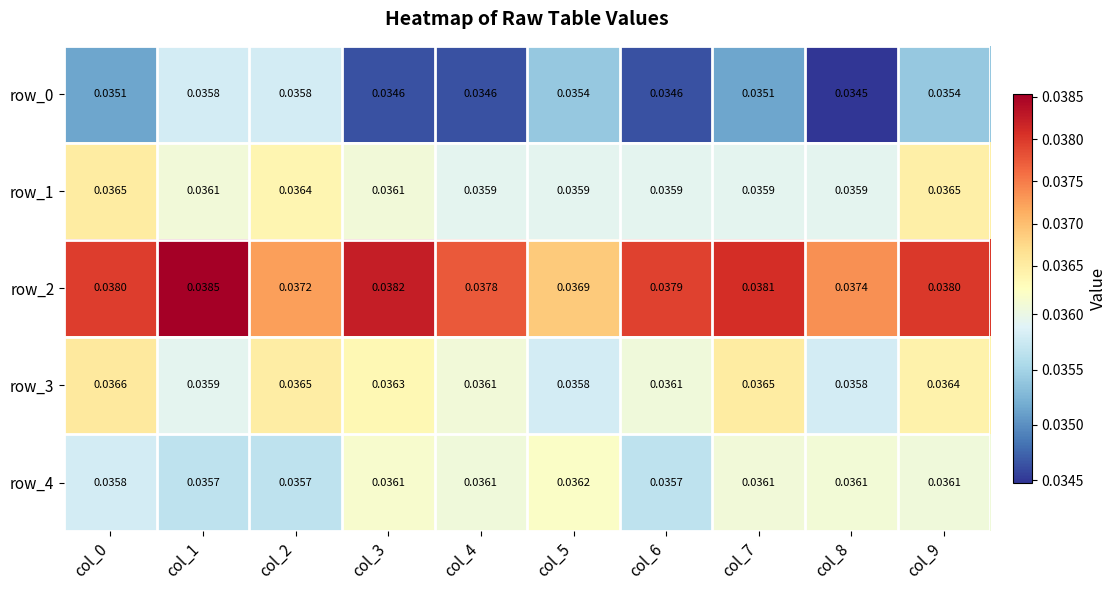

Is the value of row_0 at col_3 greater than the value of row_2 at col_1?

No